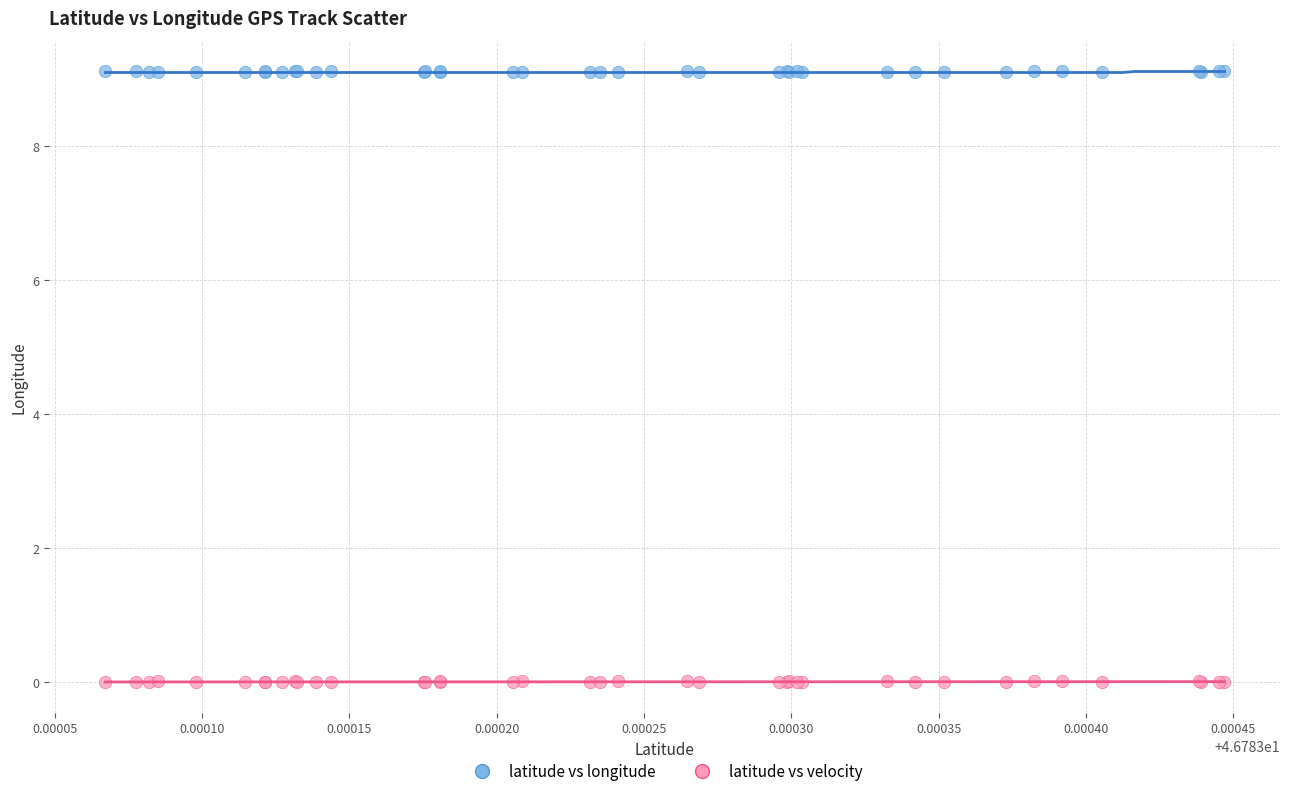

Which series reaches the minimum Y coordinate?

latitude vs velocity